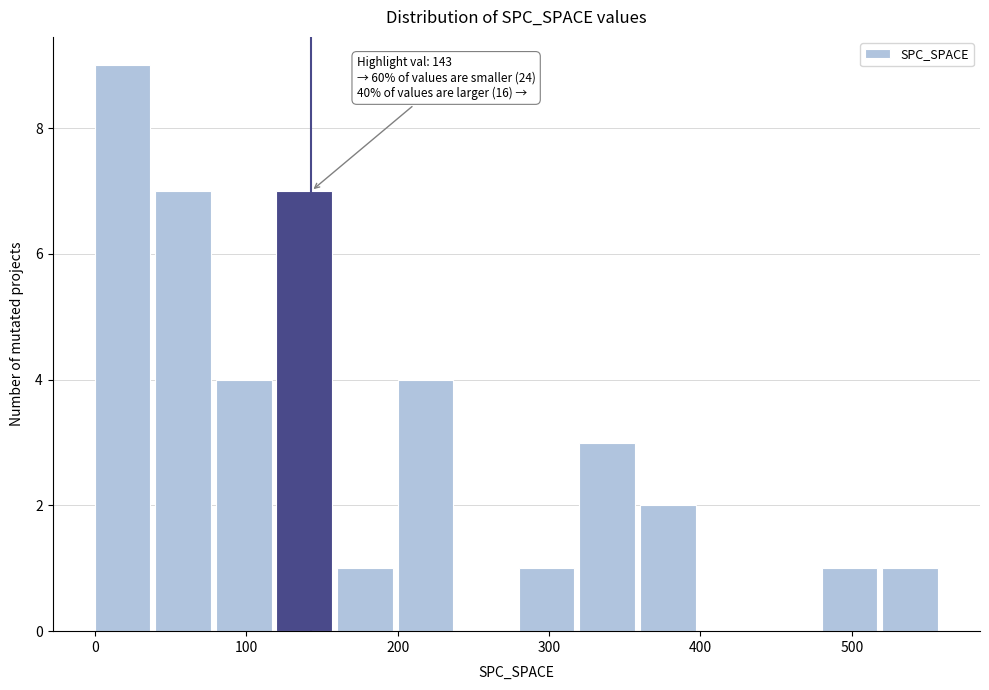

Over which range of the x-axis is the bar tallest?

0 to 40